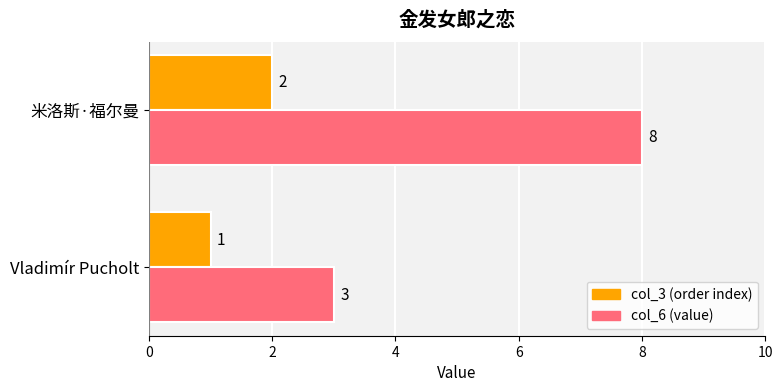

What is the difference between the highest and lowest values at 米洛斯·福尔曼?

6